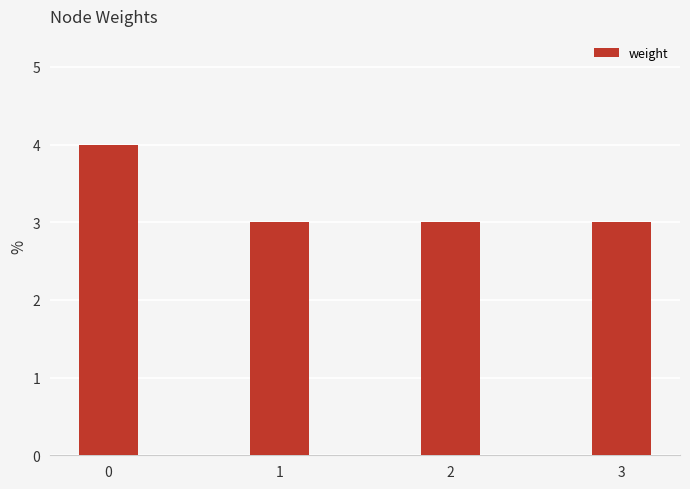

Does the chart contain stacked bars?

No